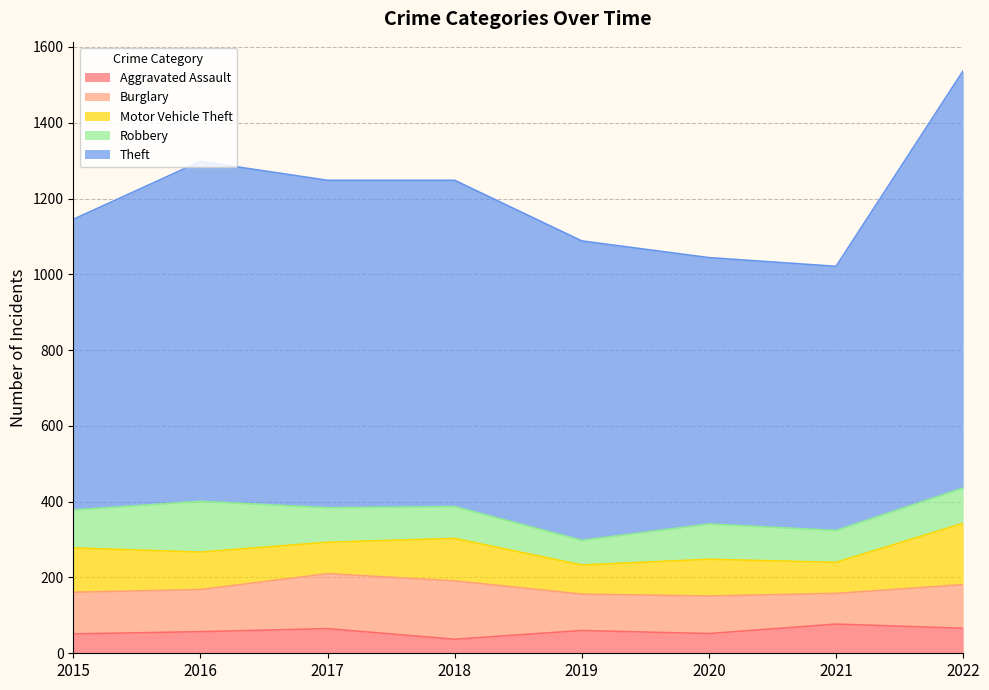

What is the difference between the maximum and minimum values in the Aggravated Assault series?

40